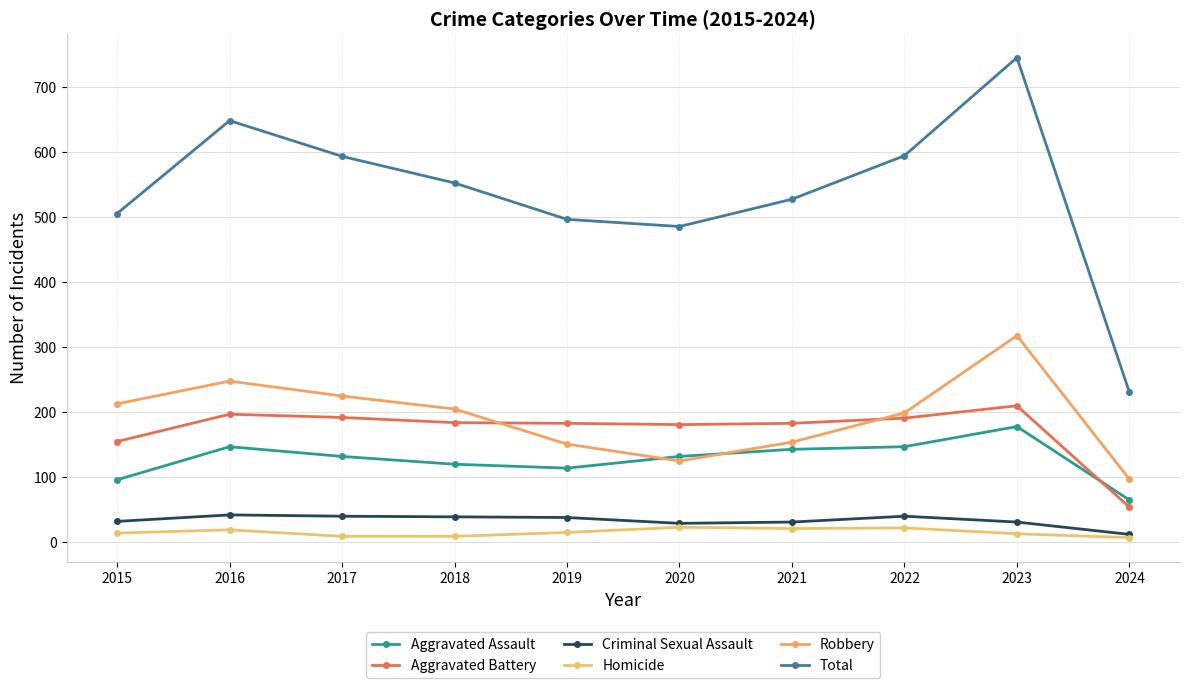

Reading left to right, transcribe all the data shown in this chart.

Aggravated Assault: 95	146	131	119	113	131	142	146	177	64
Aggravated Battery: 154	196	191	183	182	180	182	190	209	53
Criminal Sexual Assault: 31	41	39	38	37	28	30	39	30	11
Homicide: 13	18	8	8	14	22	20	21	12	6
Robbery: 212	247	224	204	150	124	153	198	317	96
Total: 505	648	593	552	496	485	527	594	745	230